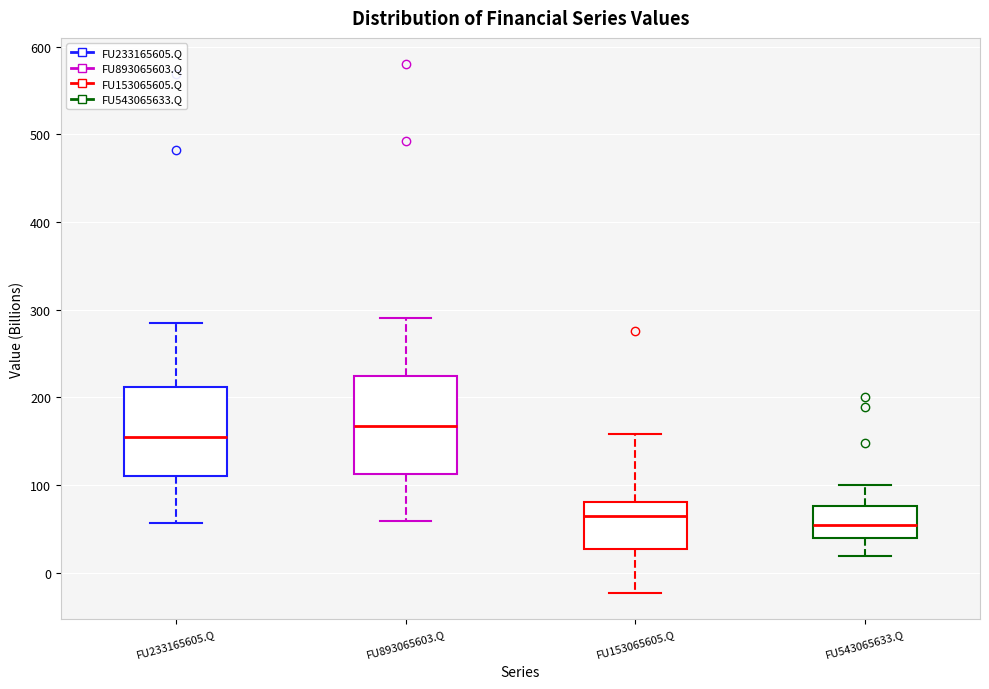

Reading left to right, transcribe this box plot: for each box, give where its median line is, the range the box spans, and where its two whiskers end, as read against the y-axis. The values are not printed on the chart, so give them approximately, as read against the axis.

FU233165605.Q: median 160, box 110 to 210, whiskers 60 to 290
FU893065603.Q: median 170, box 110 to 220, whiskers 60 to 290
FU153065605.Q: median 70, box 30 to 80, whiskers -20 to 160
FU543065633.Q: median 50, box 40 to 80, whiskers 20 to 100